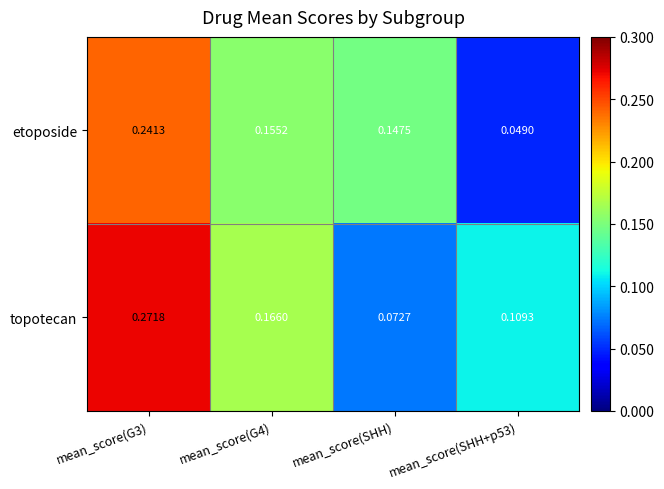

List the series in order of their overall mean, highest first.

topotecan, etoposide